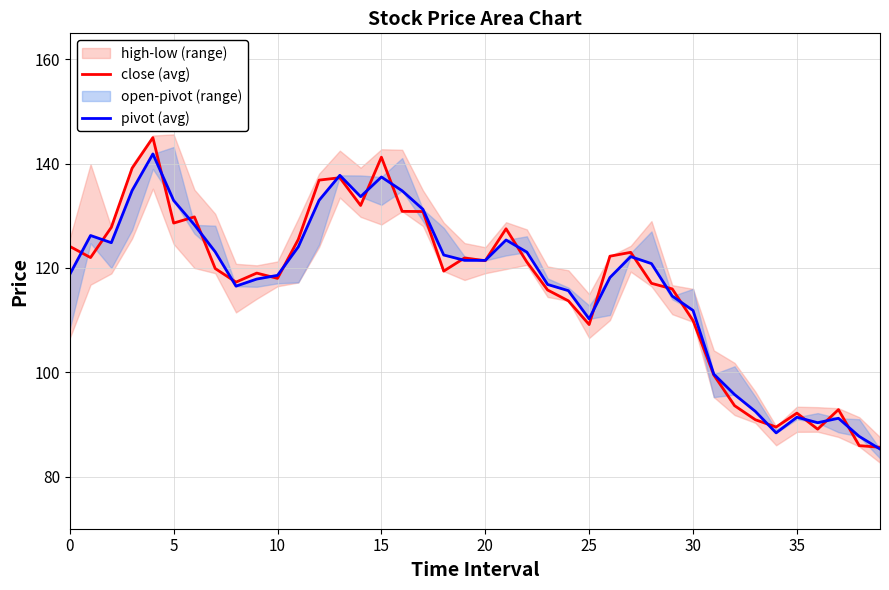

What is the value of the close (avg) point at the 32nd from the left?

99.5